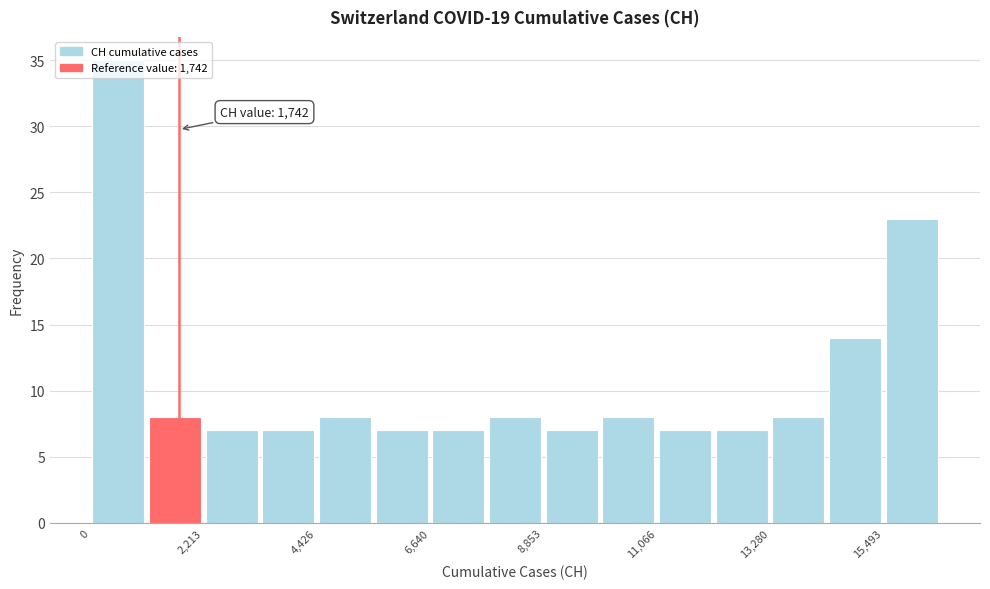

Read against the x-axis, roughly where is the centre of the tallest bar?

500